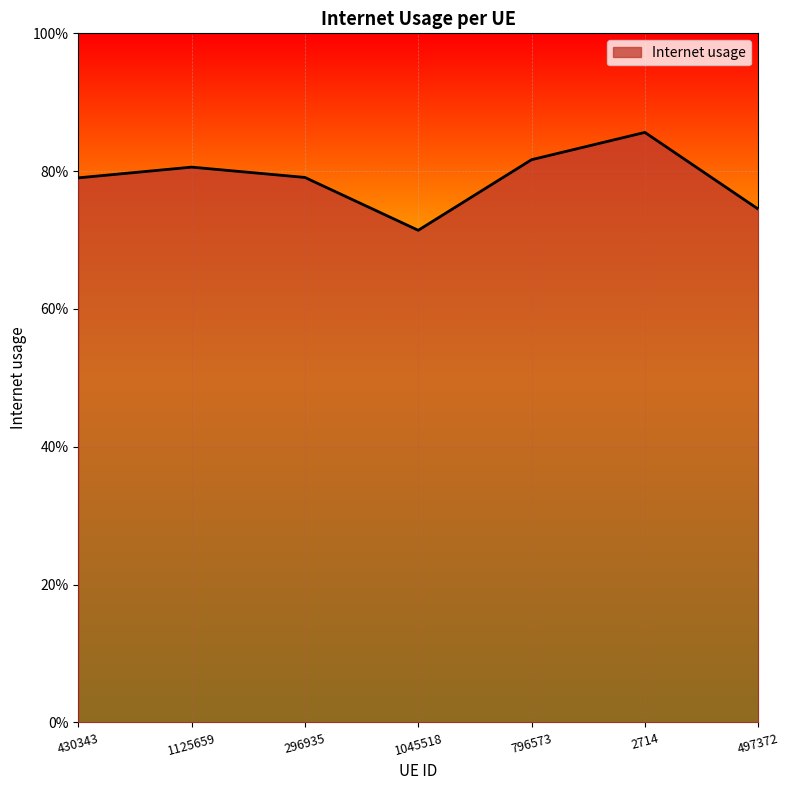

Between 497372 and 430343, which is larger?

430343